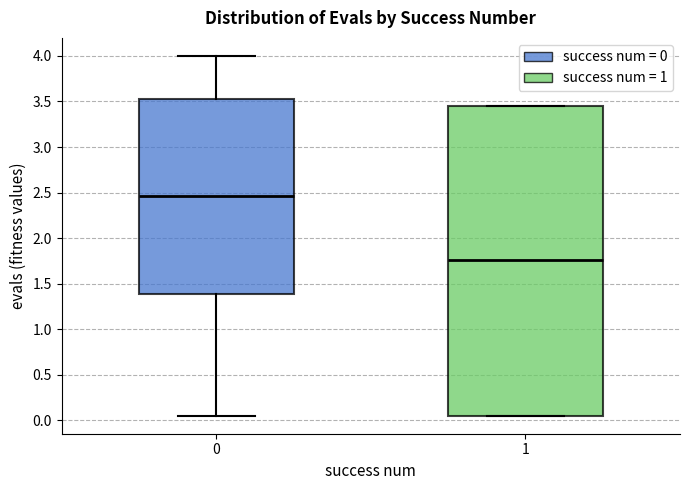

Reading left to right, transcribe this box plot: for each box, give where its median line is, the range the box spans, and where its two whiskers end, as read against the y-axis. The values are not printed on the chart, so give them approximately, as read against the axis.

0: median 2.45, box 1.40 to 3.55, whiskers 0.05 to 4.00
1: median 1.75, box 0.05 to 3.45, whiskers 0.05 to 3.45